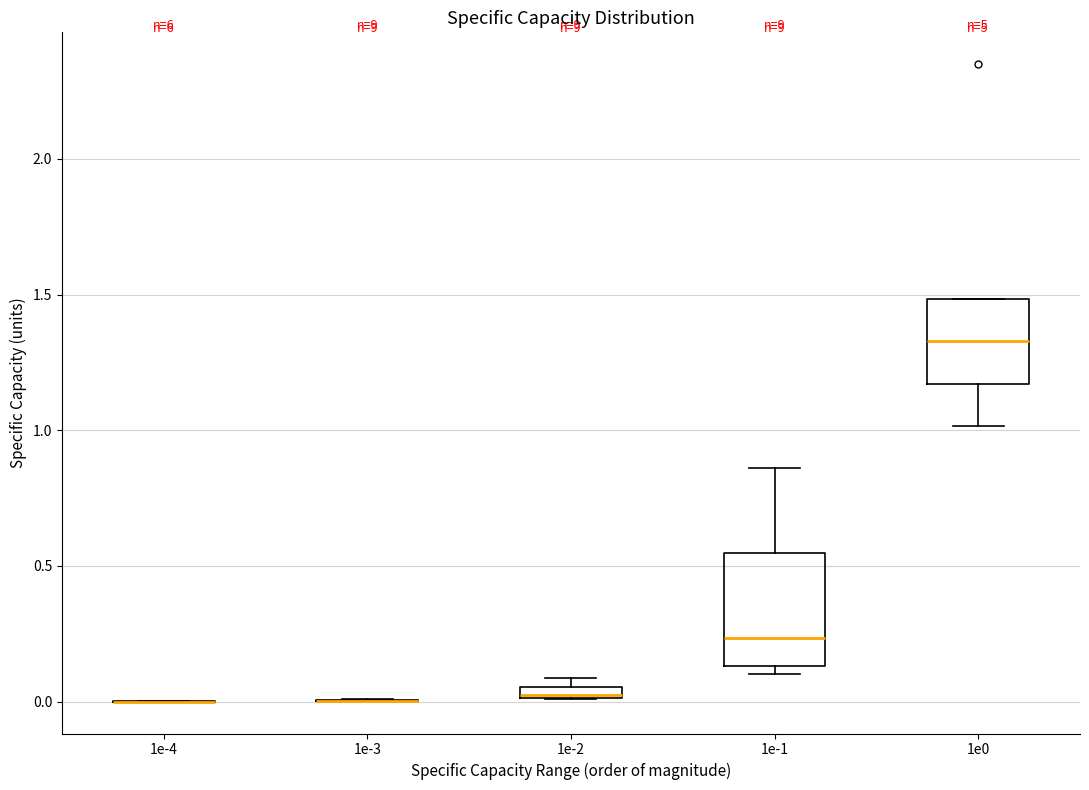

Comparing the boxes themselves (not the whiskers), which one is the tallest?

1e-1